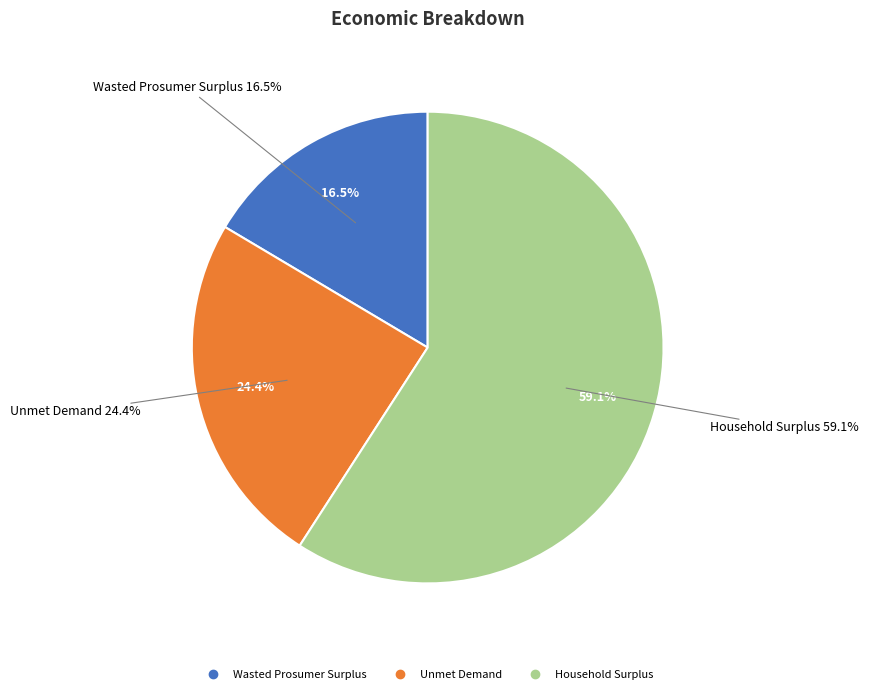

Which category has the biggest portion of the pie?

Household Surplus